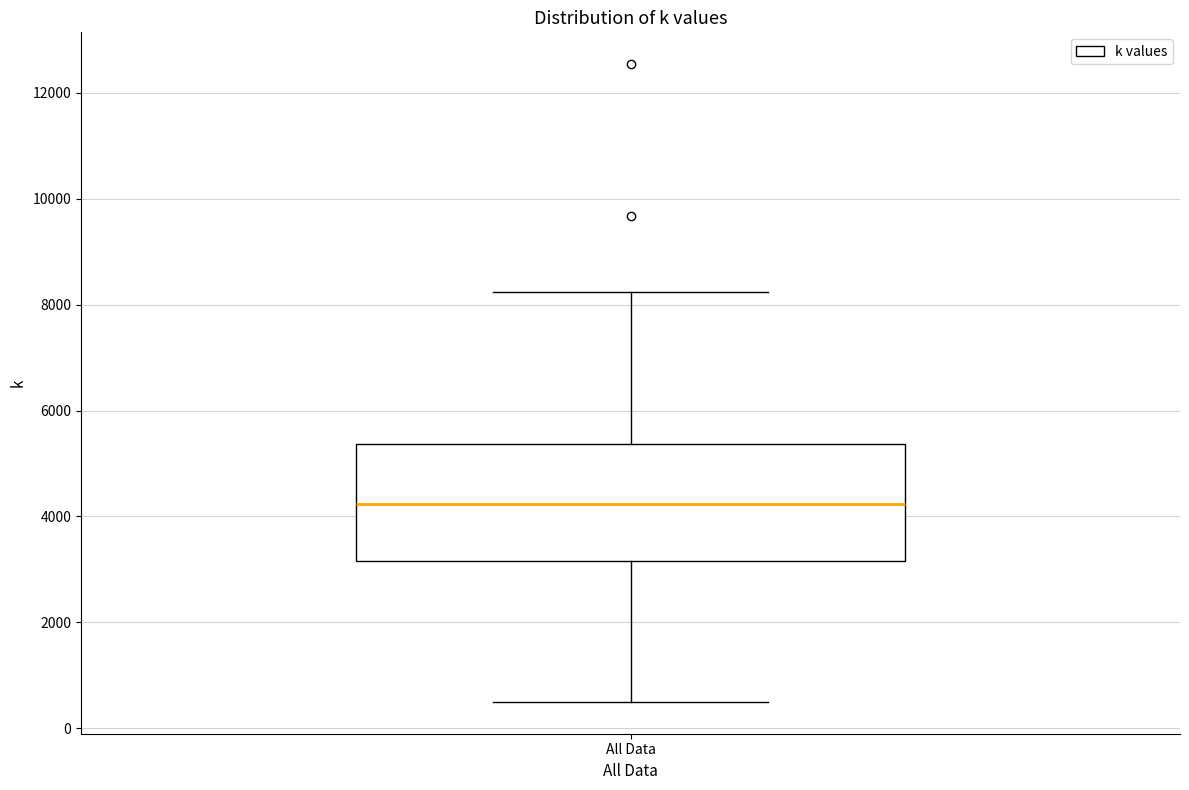

Read this box plot against the y-axis: the position of the median line, the range covered by the box, and the ends of both whiskers. The values are not printed on the chart, so give them approximately, as read against the axis.

median 4200, box 3200 to 5400, whiskers 600 to 8200